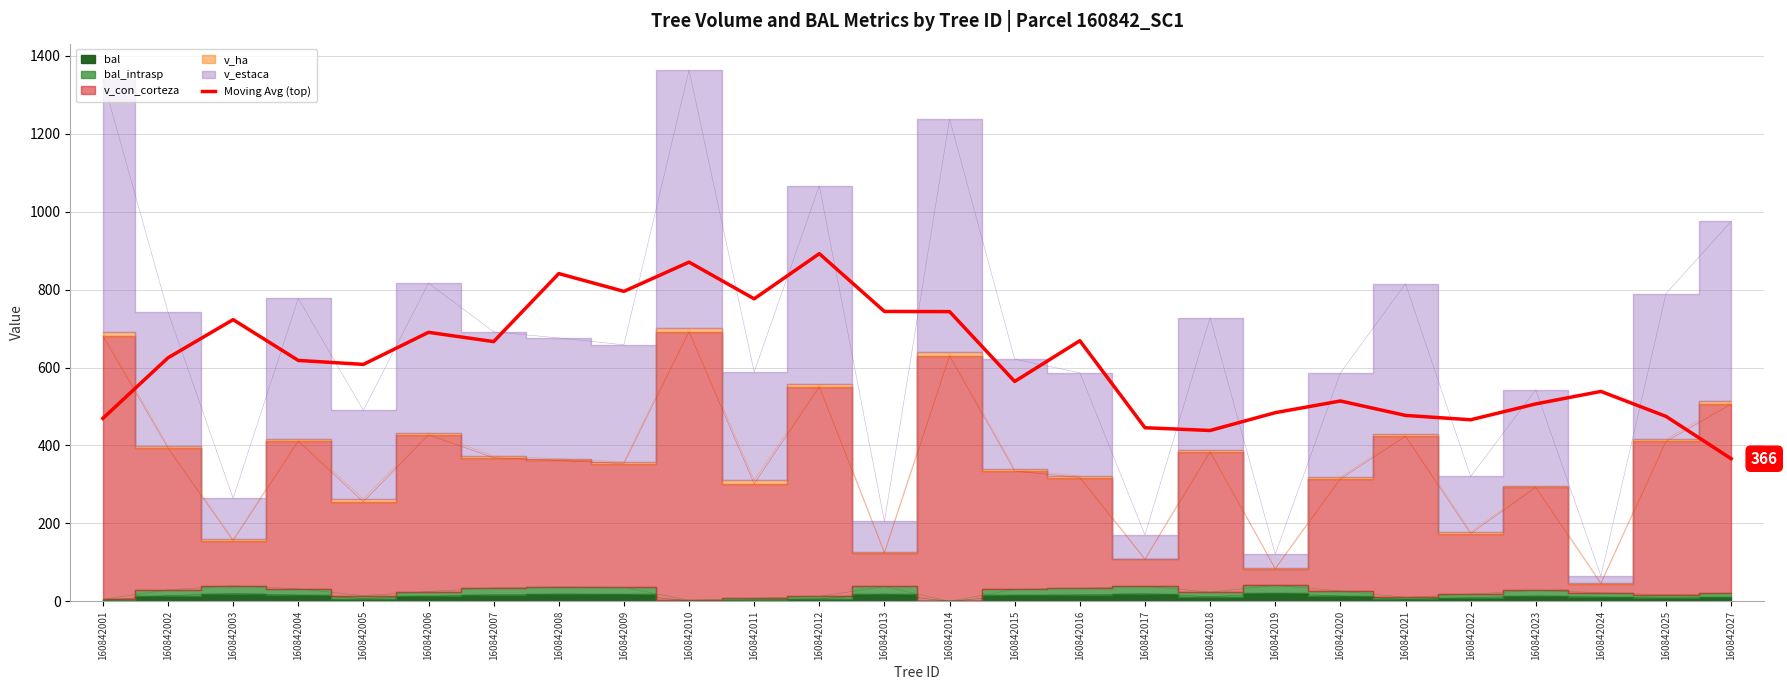

True or false: the data shows 936.8 at 160842004.

False